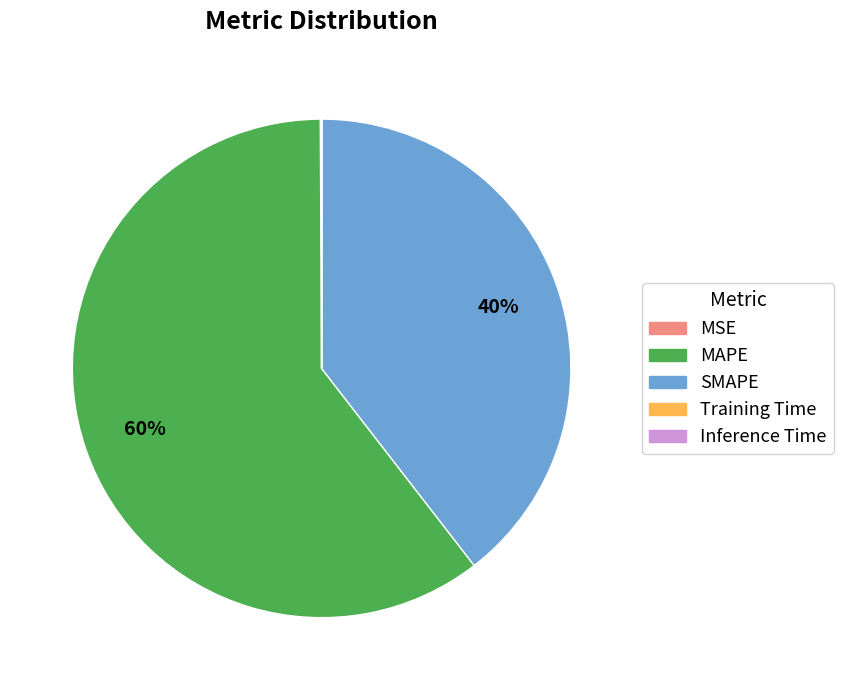

The MAPE slice represents 75% of the pie. True or false?

False